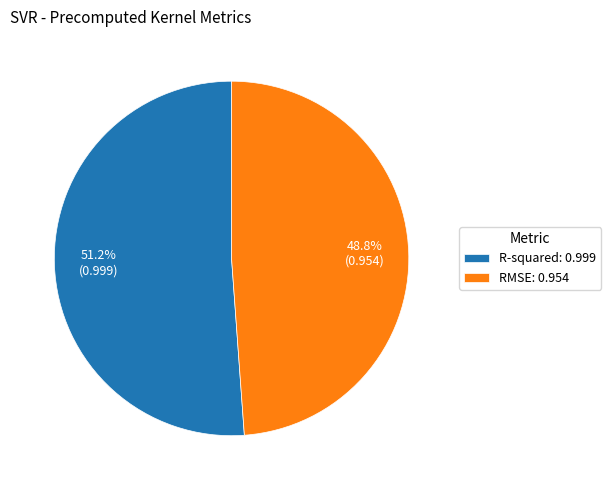

To the nearest percent, what portion does RMSE represent?

49%